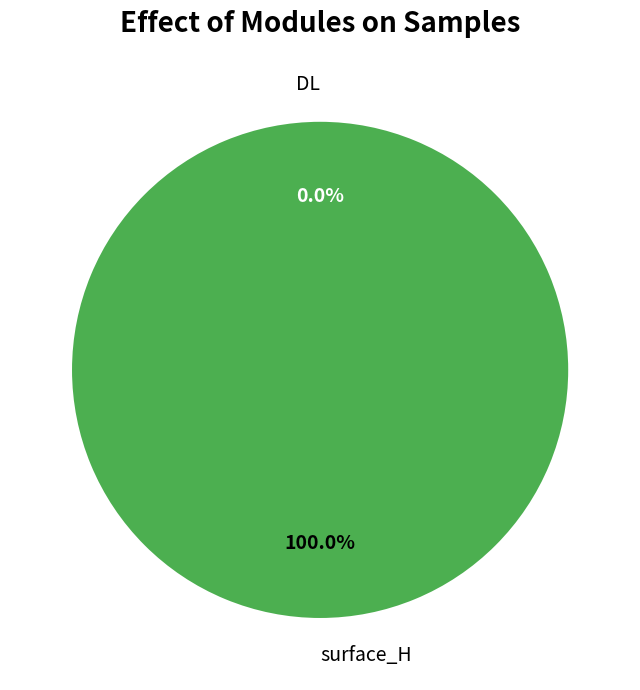

To the nearest percent, what is the average slice percentage?

50%